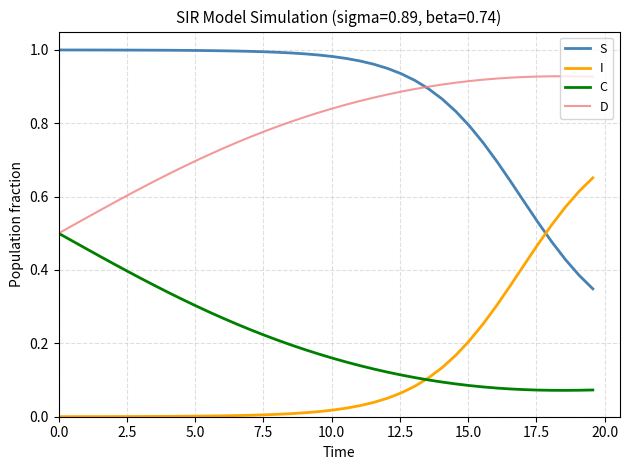

True or false: C and S cross at least once.

False